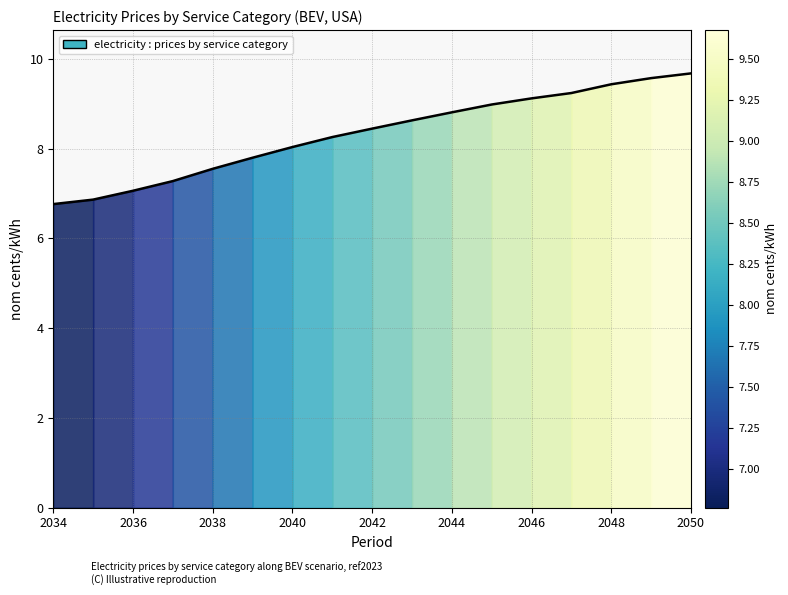

What is the difference between the maximum and minimum values?

2.9